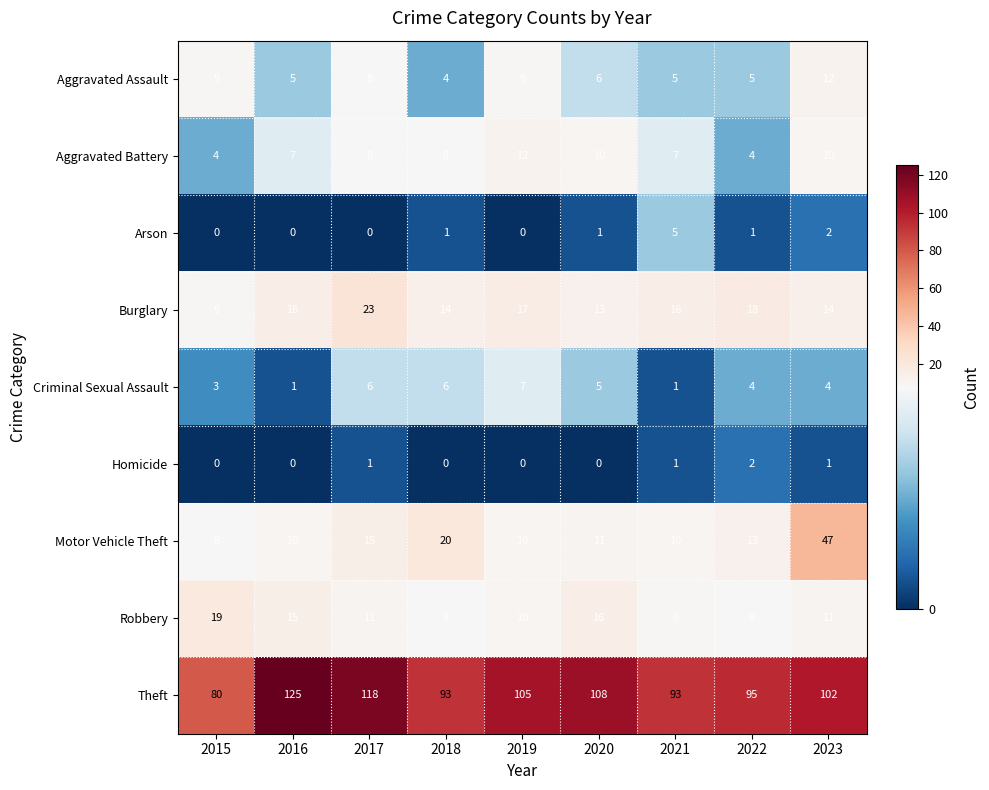

The Robbery series shows 15 at 2016. True or false?

True